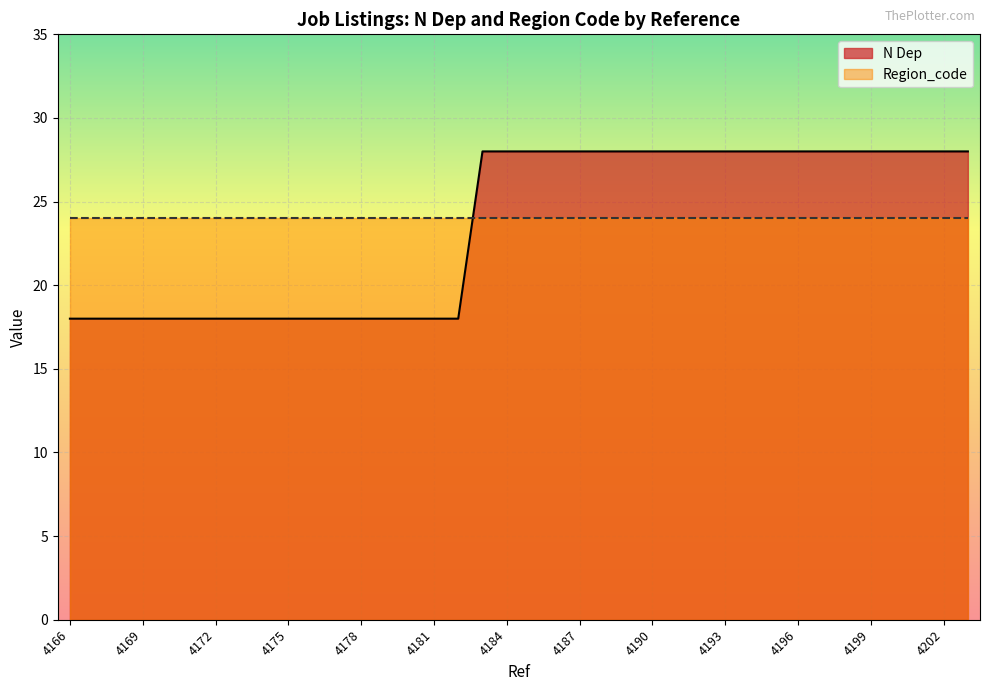

What is the sum of all values?

894